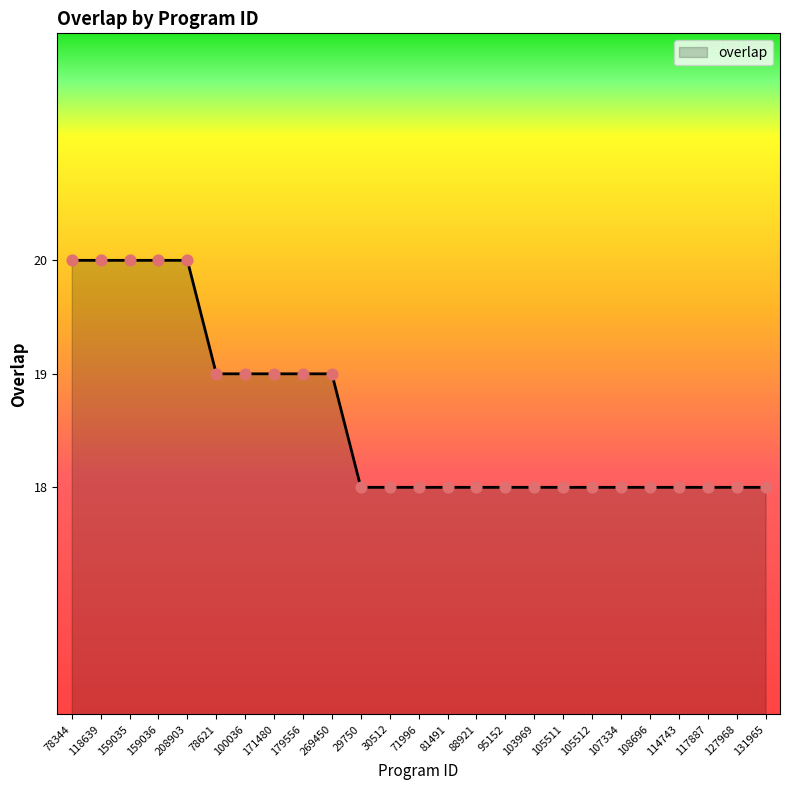

Between 159035 and 105511, which is larger?

159035